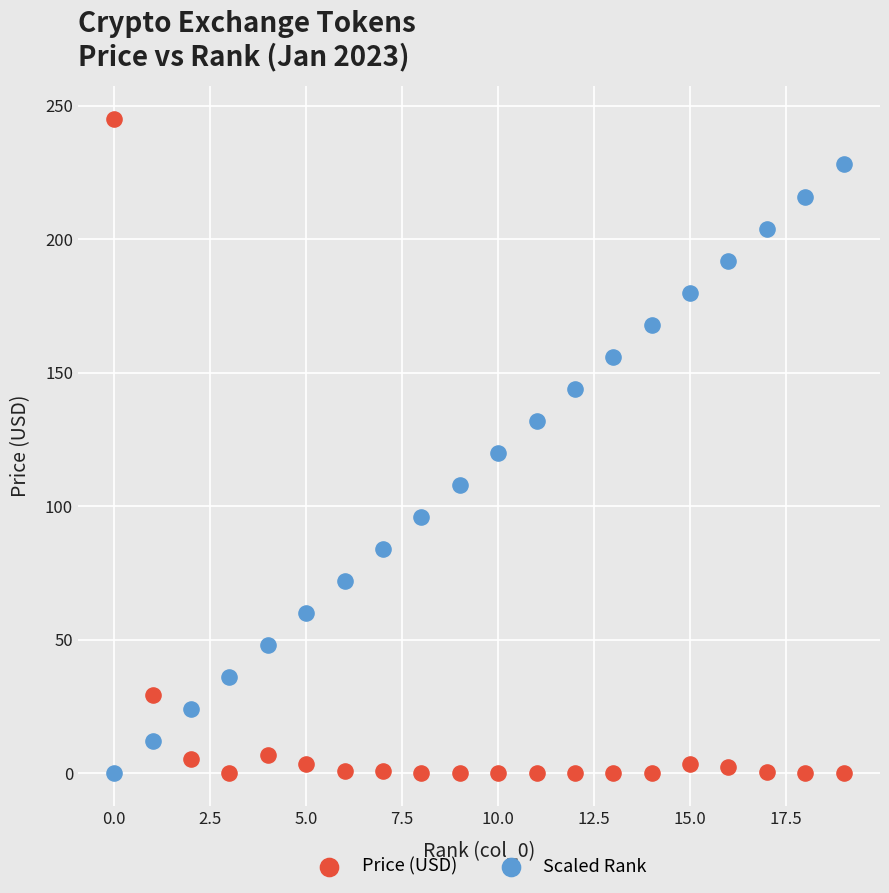

What are all the series names shown in the legend?

Price (USD), Scaled Rank